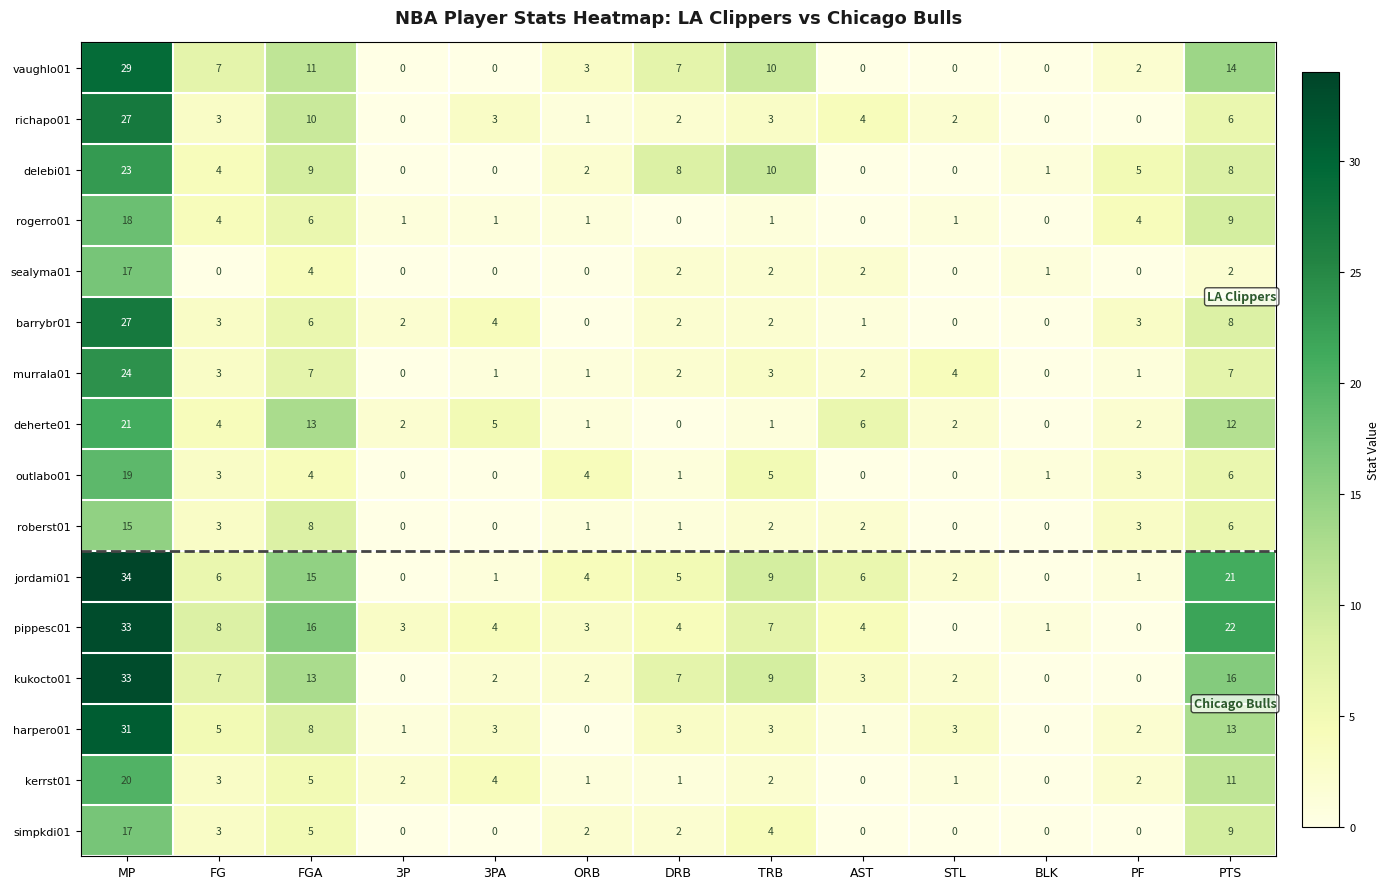

At which label does harpero01 reach its peak?

MP